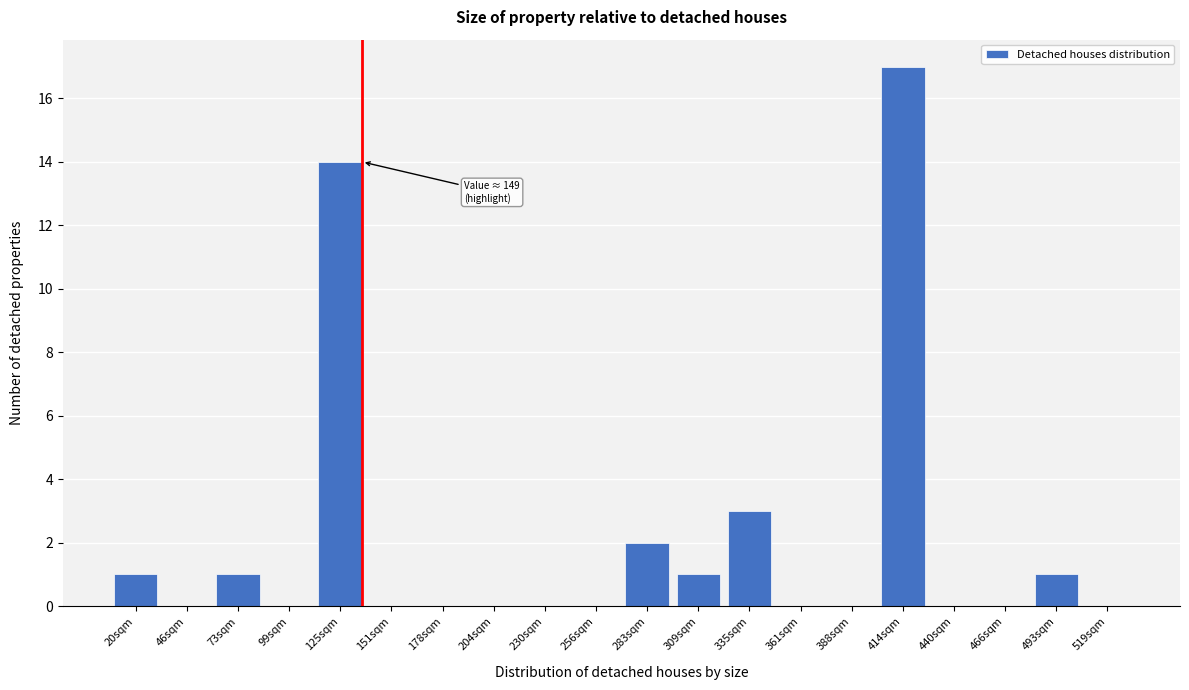

Reading right to left, list all the values displayed in this chart.

519sqm=0	493sqm=1	466sqm=0	440sqm=0	414sqm=17	388sqm=0	361sqm=0	335sqm=3	309sqm=1	283sqm=2	256sqm=0	230sqm=0	204sqm=0	178sqm=0	151sqm=0	125sqm=14	99sqm=0	73sqm=1	46sqm=0	20sqm=1